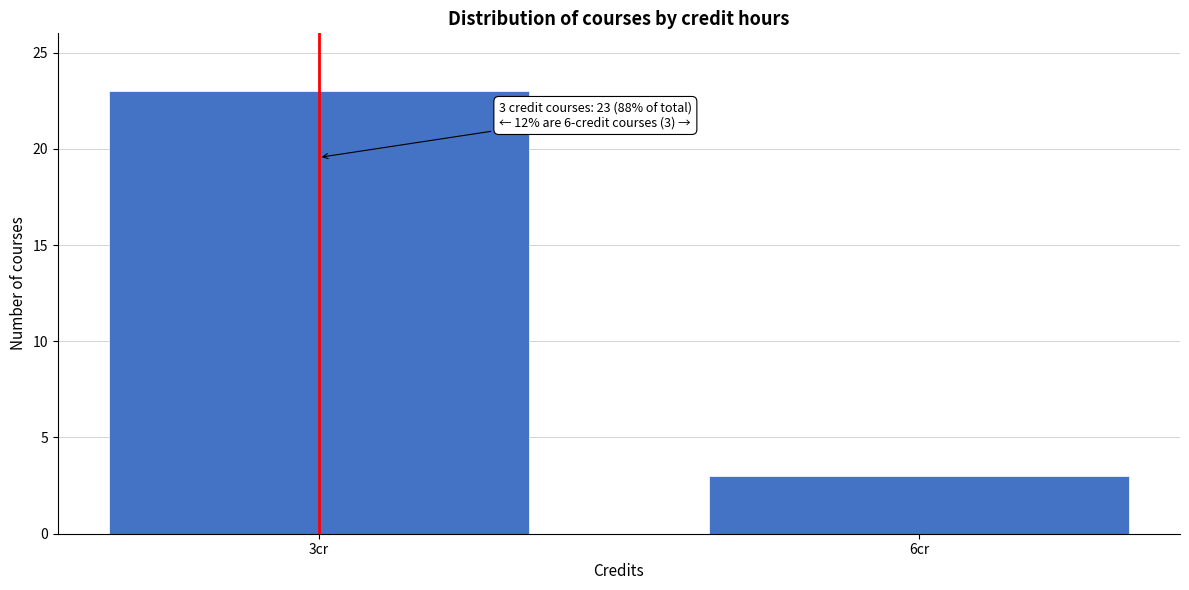

Reading right to left, list all the values displayed in this chart.

6cr=3	3cr=23